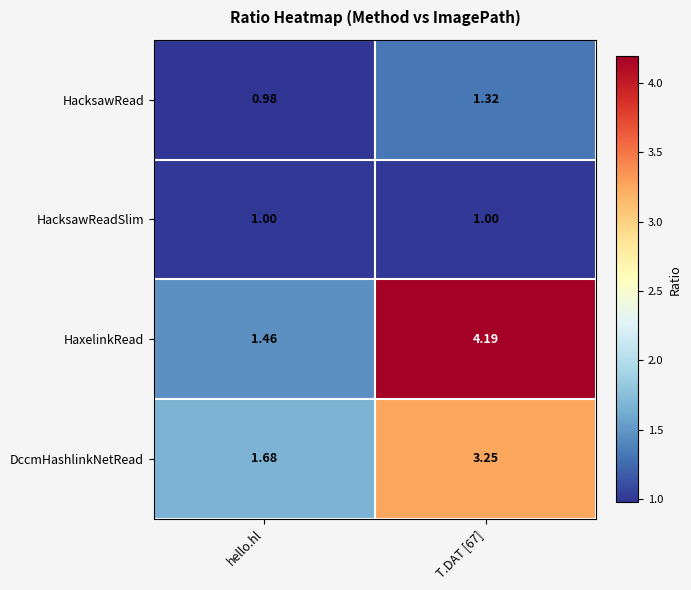

Which series has the largest total across all categories?

HaxelinkRead